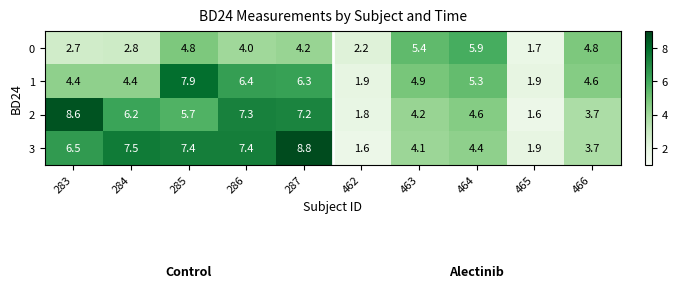

The value of 0 at 465 is 1.7. True or false?

True